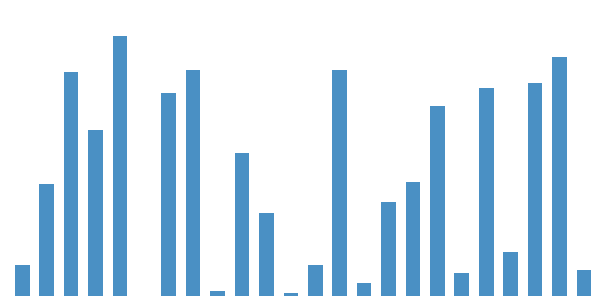

How many bars are there in total?

24